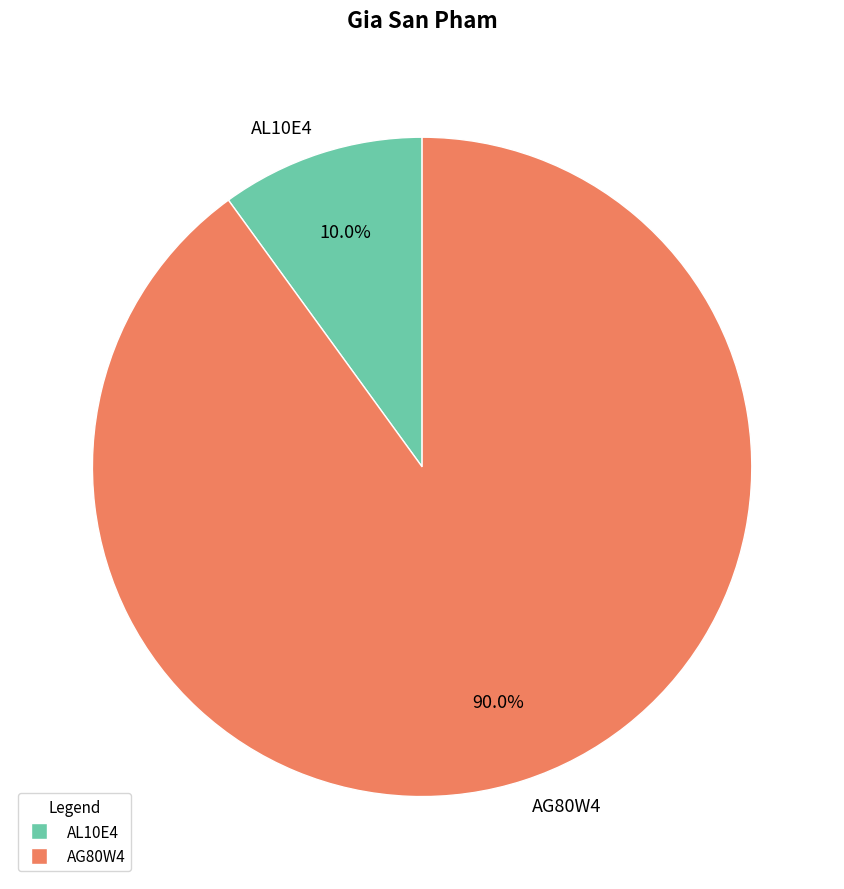

What is the largest slice in the pie chart?

AG80W4